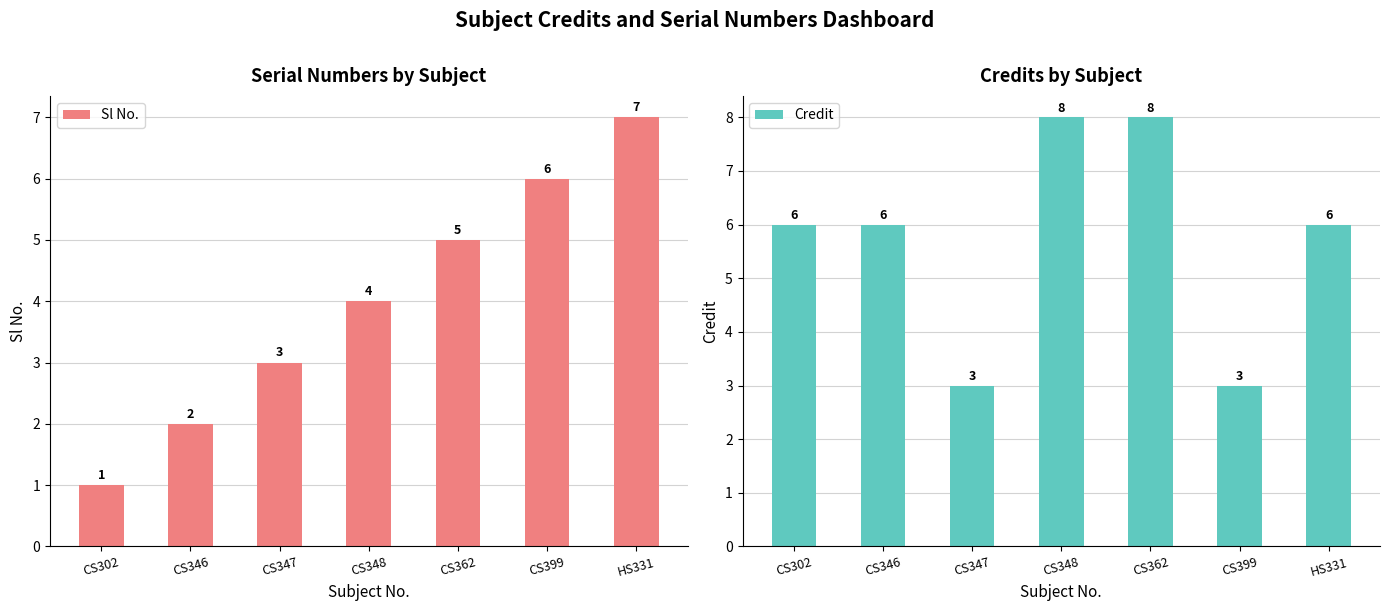

How many bars are there in total?

14